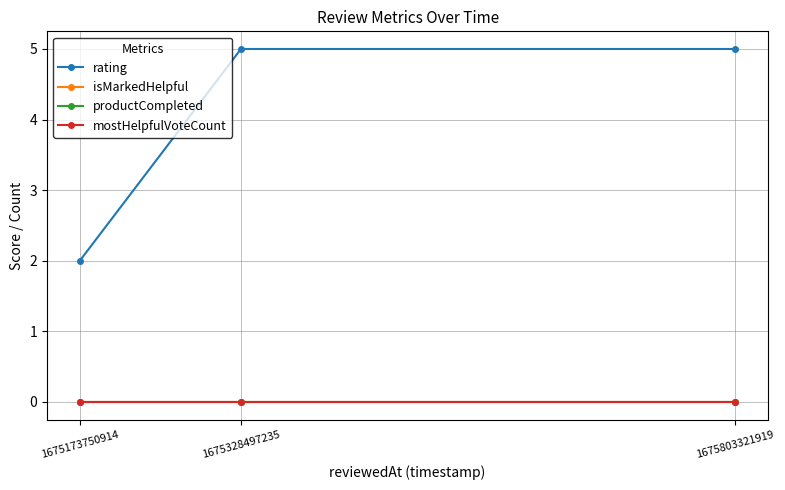

Between 1675328497235 and 1675803321919, which is larger?

1675328497235